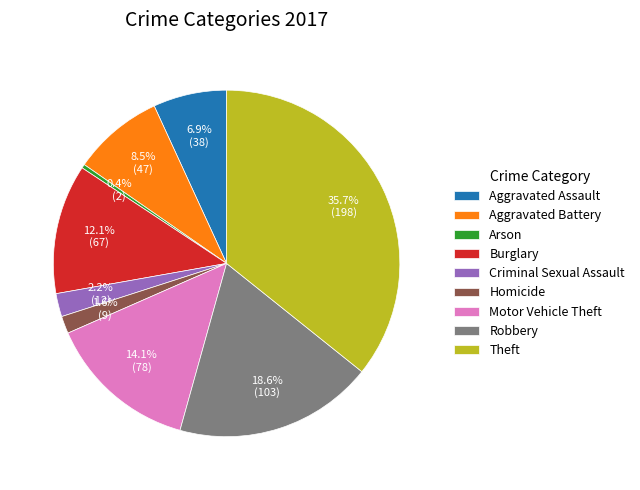

Approximately how many times larger is the value at Criminal Sexual Assault compared to Burglary?

0.2